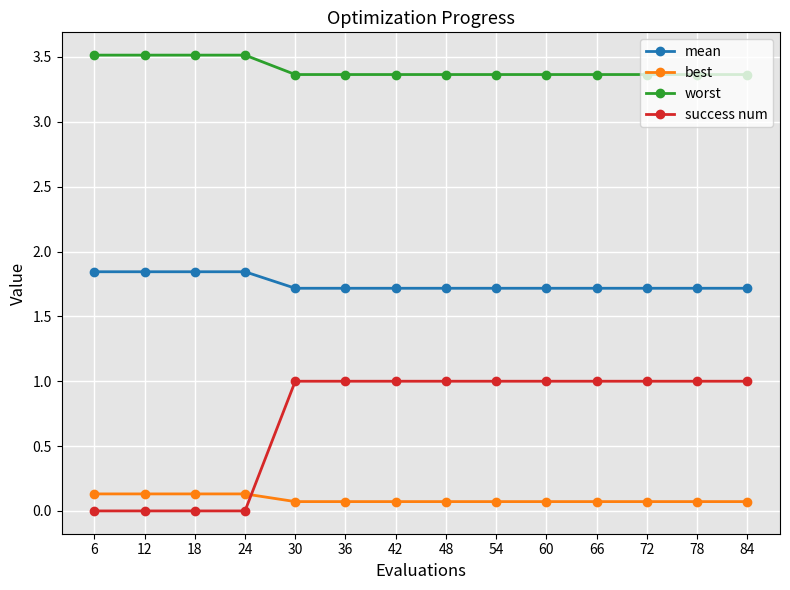

Does the chart display data point markers on the line(s)?

Yes